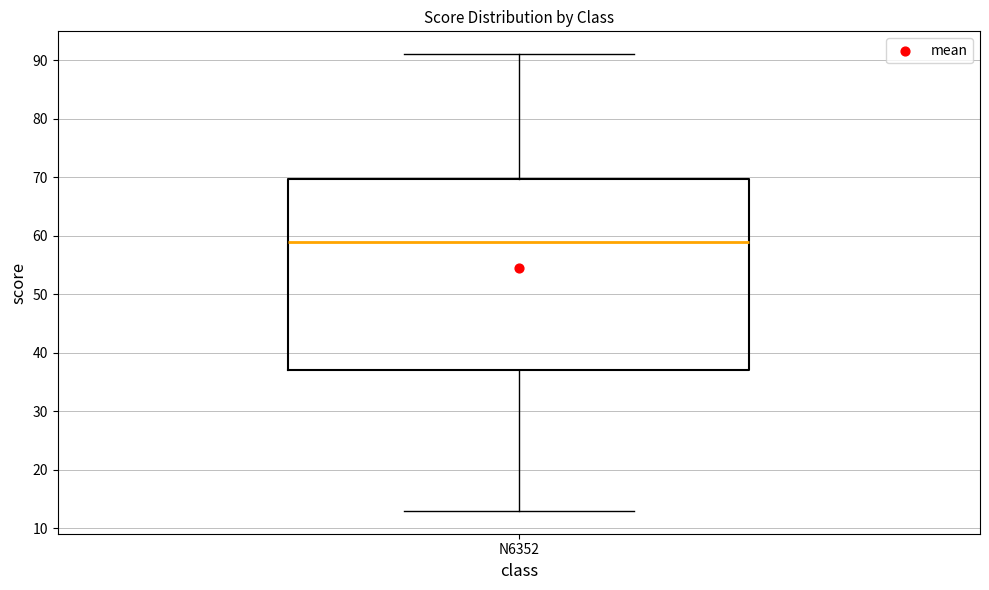

Transcribe this box plot: give where the median line is, the range the box spans, and where the two whiskers end, as read against the y-axis. The values are not printed on the chart, so give them approximately, as read against the axis.

median 59, box 37 to 70, whiskers 13 to 91